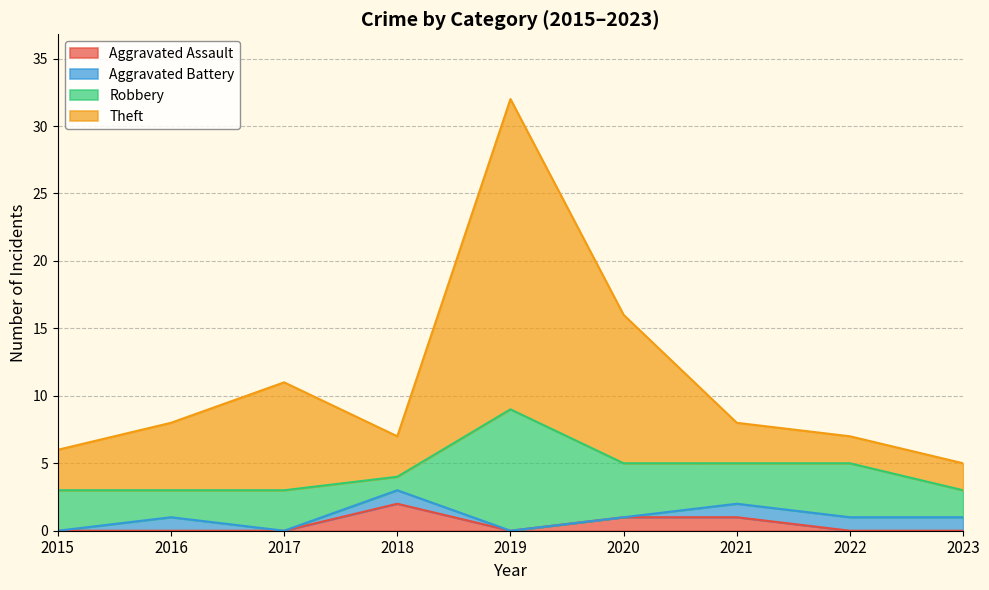

Which series changed the most between 2015 and 2017?

Theft